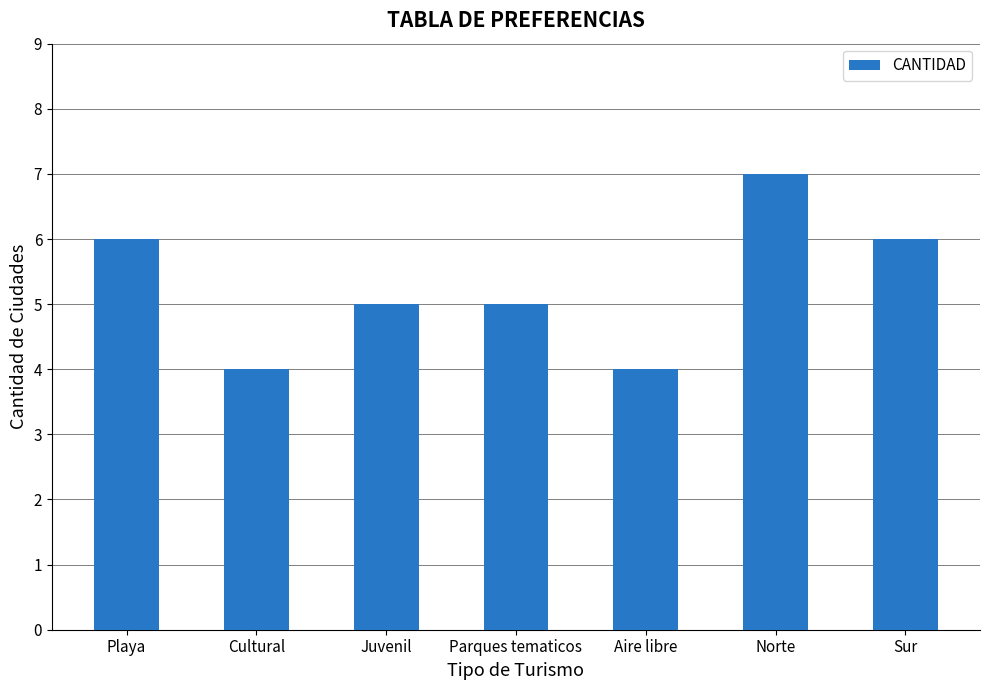

Reading left to right, transcribe all the data shown in this chart.

6	4	5	5	4	7	6